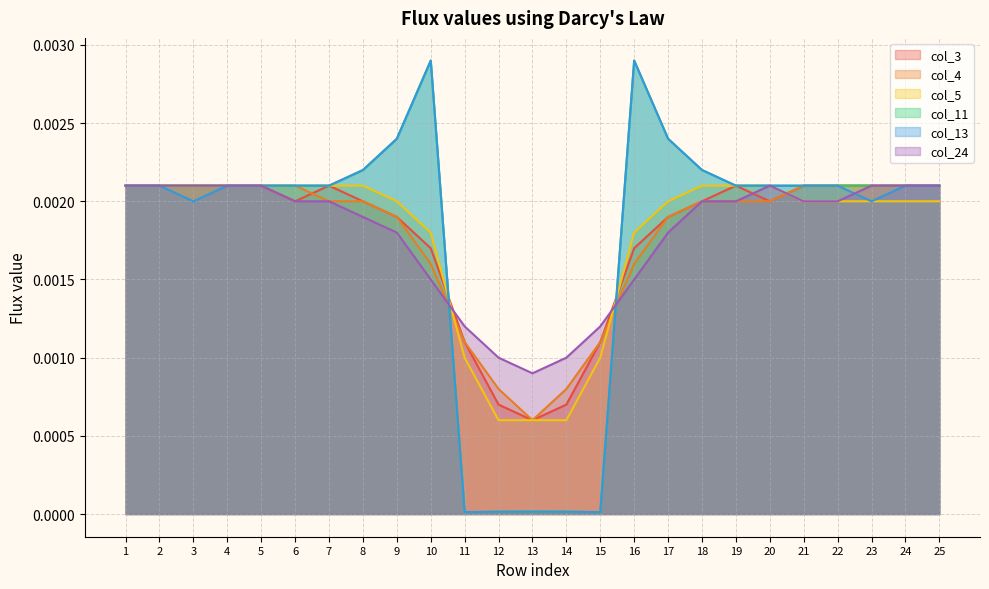

Which series ends up on top after the final intersection of col_5 and col_3?

col_3